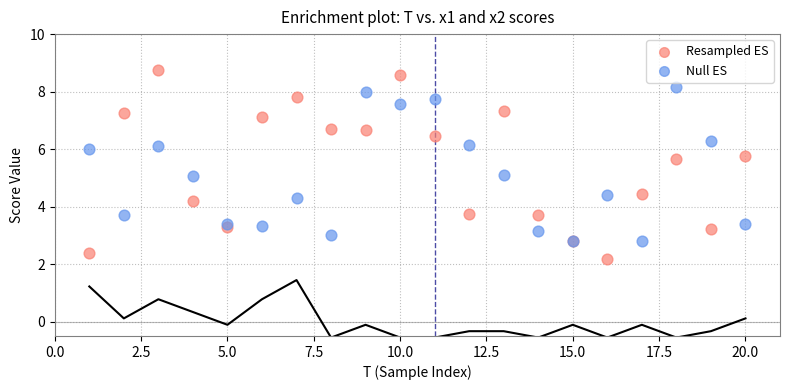

Which series has the largest Y range (max minus min)?

Resampled ES